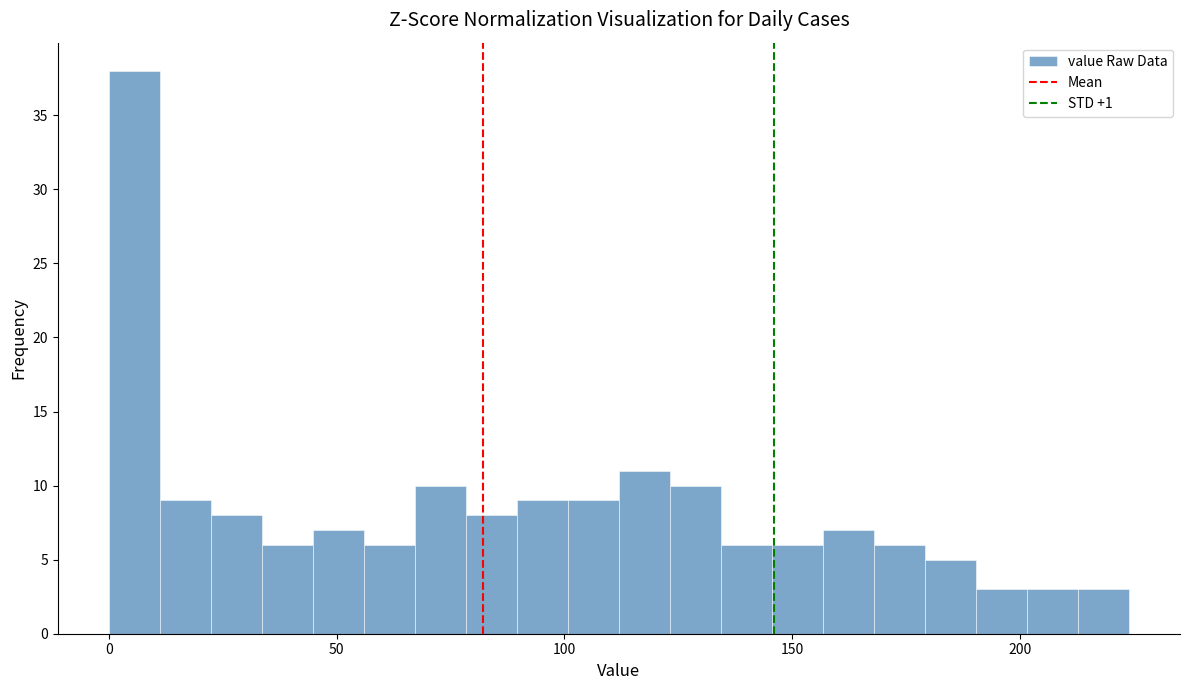

Around what value on the x-axis is the tallest bar? Give the approximate position of its centre, as read against the axis.

5